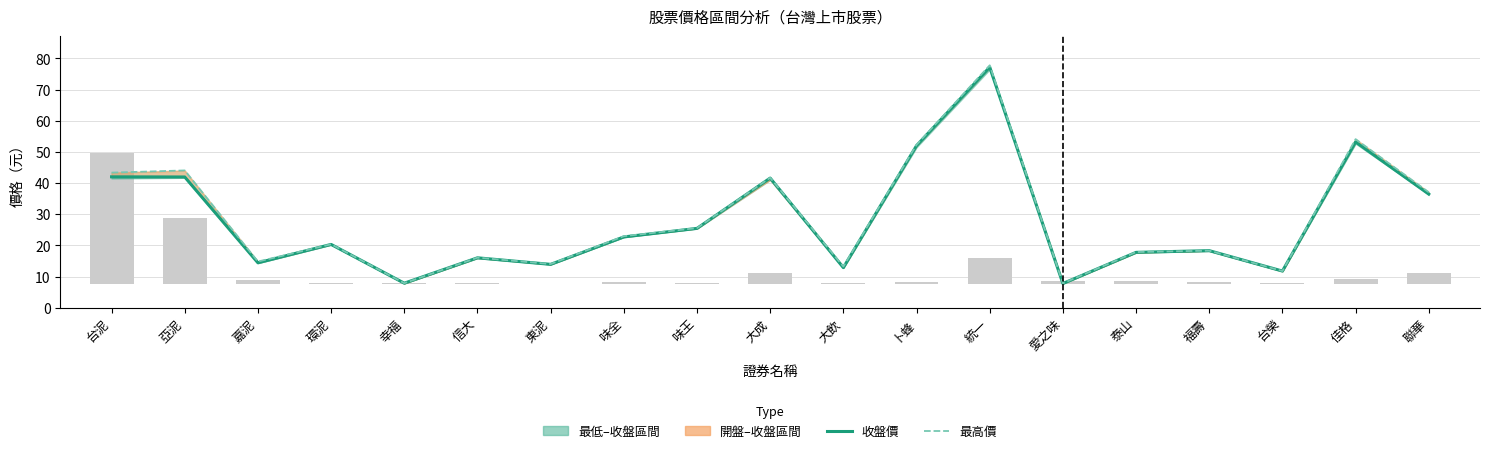

Reading left to right, list all the values displayed in this chart.

收盤價: 42.0	42.0	14.4	20.3	7.8	16.0	13.9	22.7	25.4	41.6	12.8	52.0	77.2	7.8	17.8	18.3	11.8	53.2	36.5
最高價: 43.4	44.0	14.8	20.4	7.8	16.1	14.0	22.9	25.6	41.7	13.2	52.3	77.8	7.8	17.9	18.3	11.8	54.1	37.0